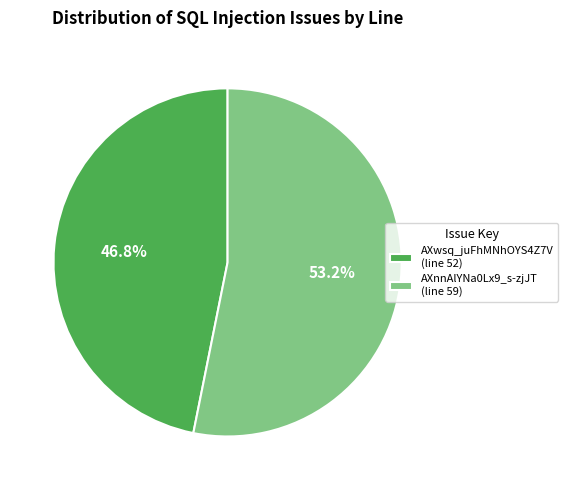

What percentage is the AXwsq_juFhMNhOYS4Z7V slice, to the nearest percent?

47%